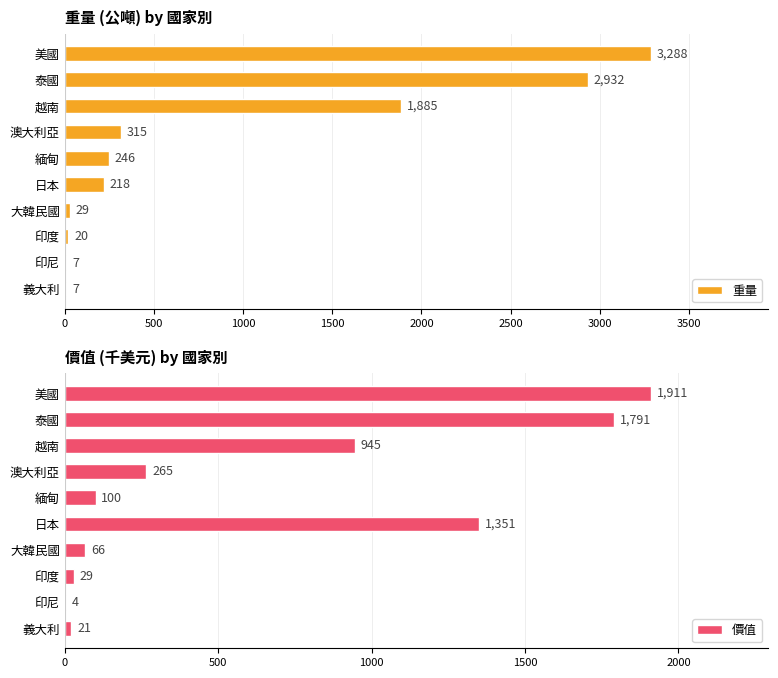

The 價值 series shows 265 at 澳大利亞. True or false?

True